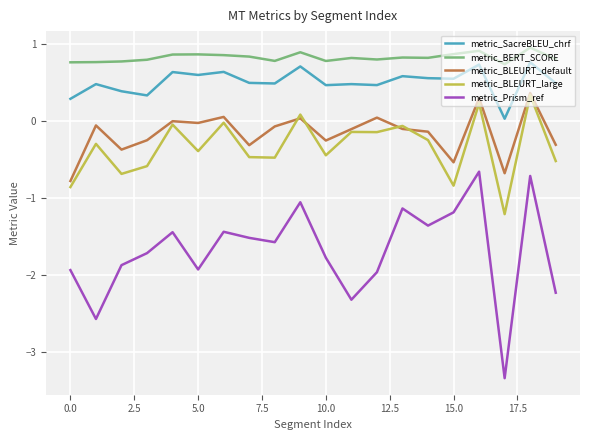

What is the highest value of the metric_BLEURT_large series?

0.3